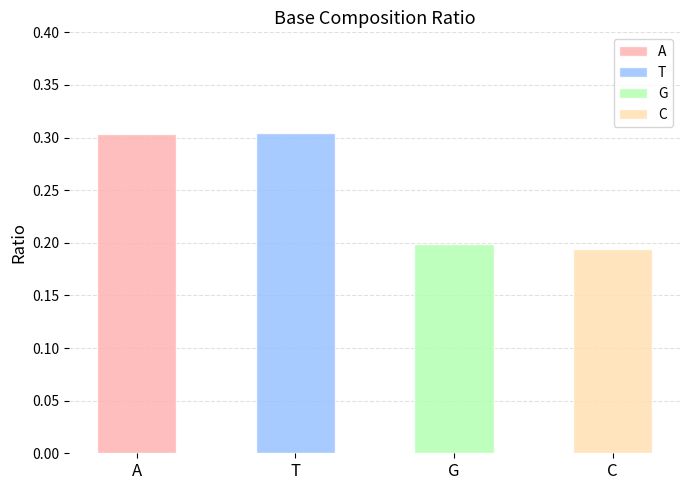

Which category has the lowest value across all series?

C